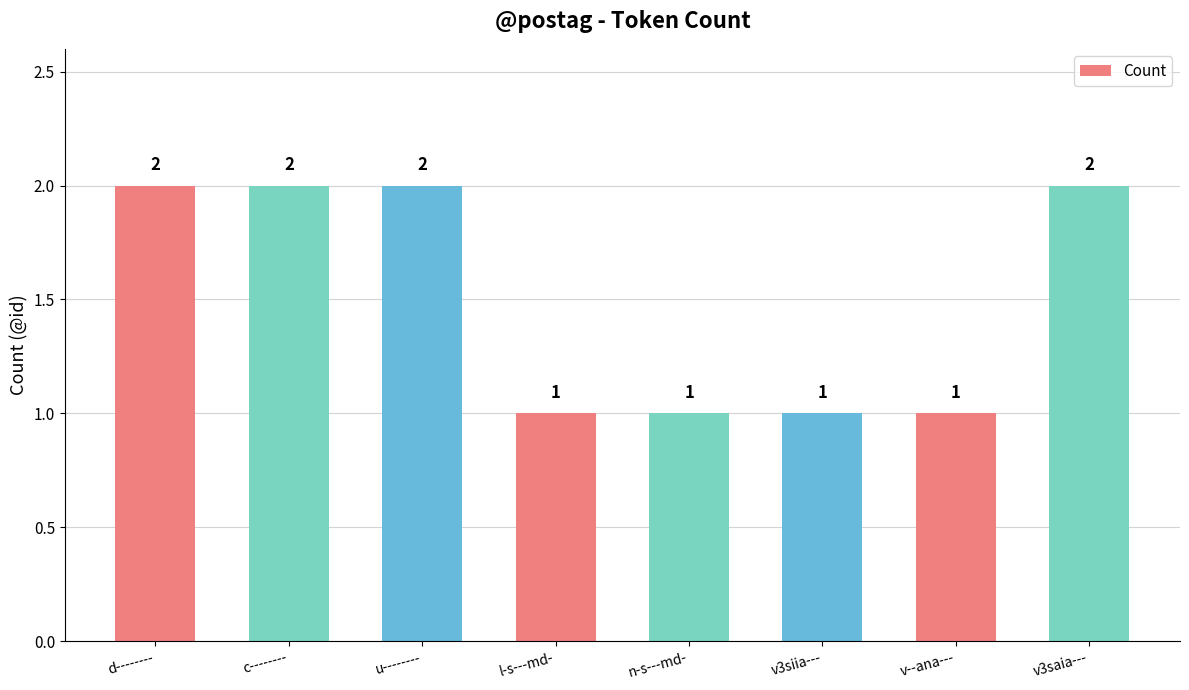

Which has a higher value, u-------- or v3siia---?

u--------